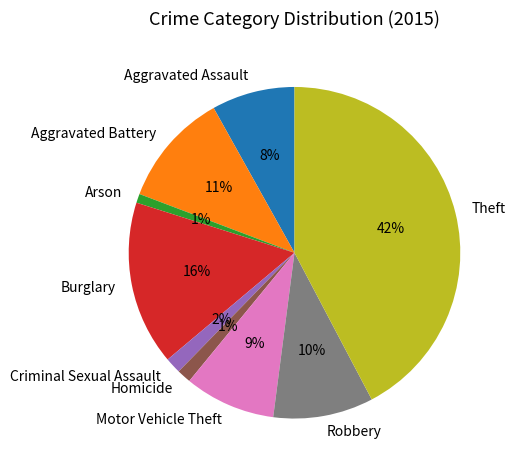

Count the number of slices in the pie.

9